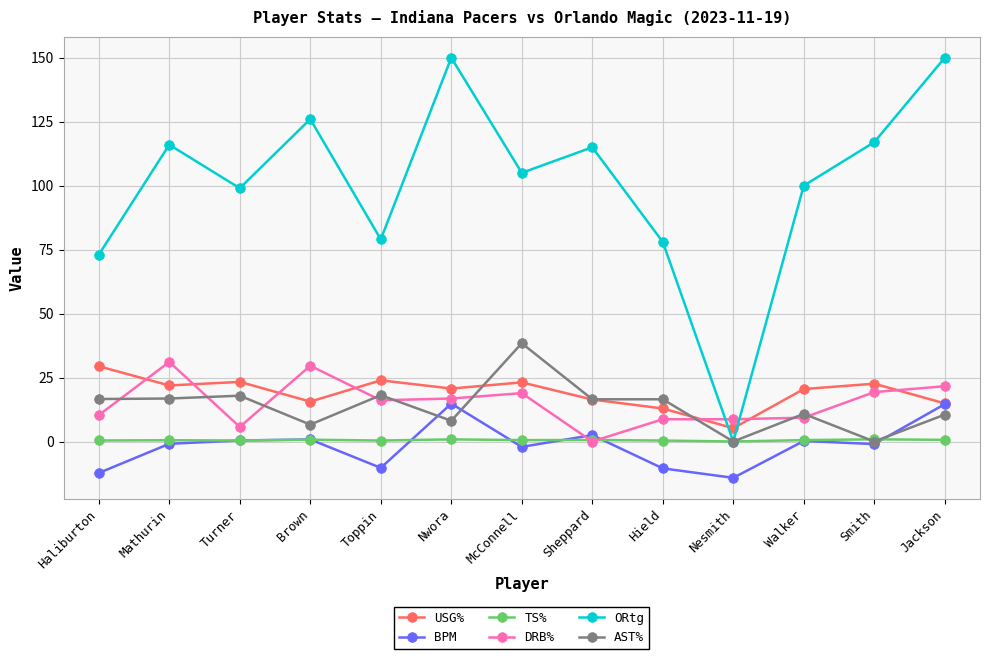

At which category does ORtg reach its first local valley?

Turner